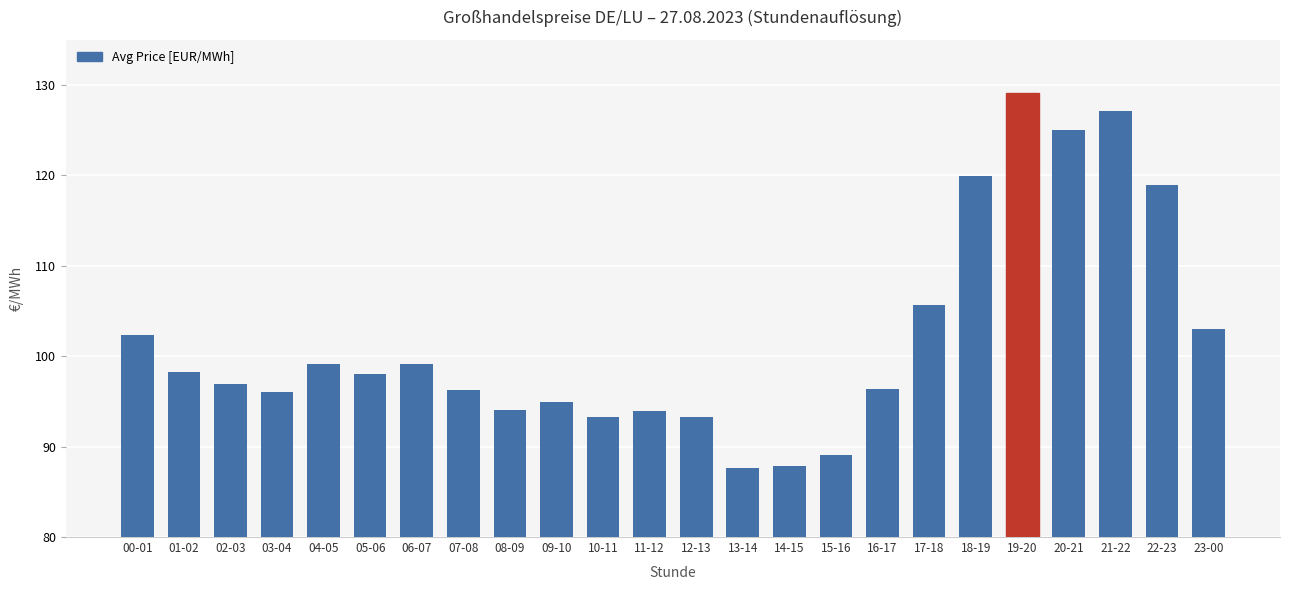

True or false: the data shows 151.0 at 01-02.

False